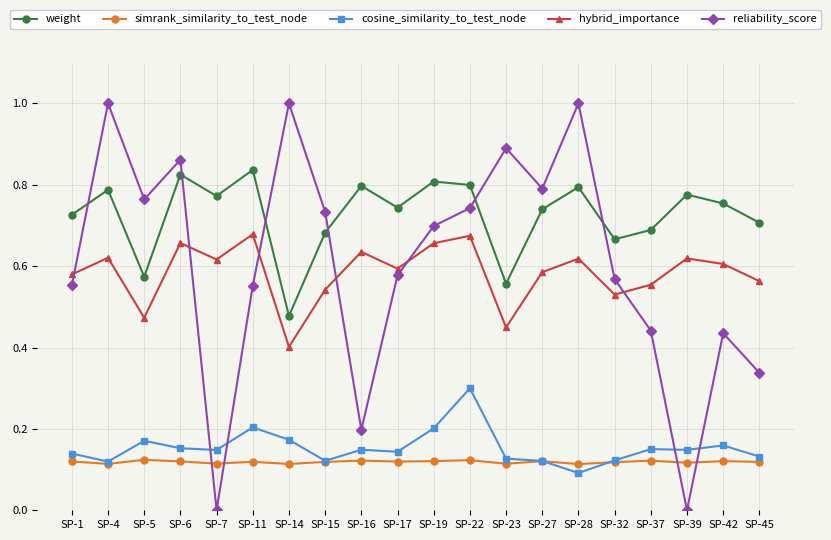

Rank the series by their maximum value, from highest to lowest.

reliability_score, weight, hybrid_importance, cosine_similarity_to_test_node, simrank_similarity_to_test_node